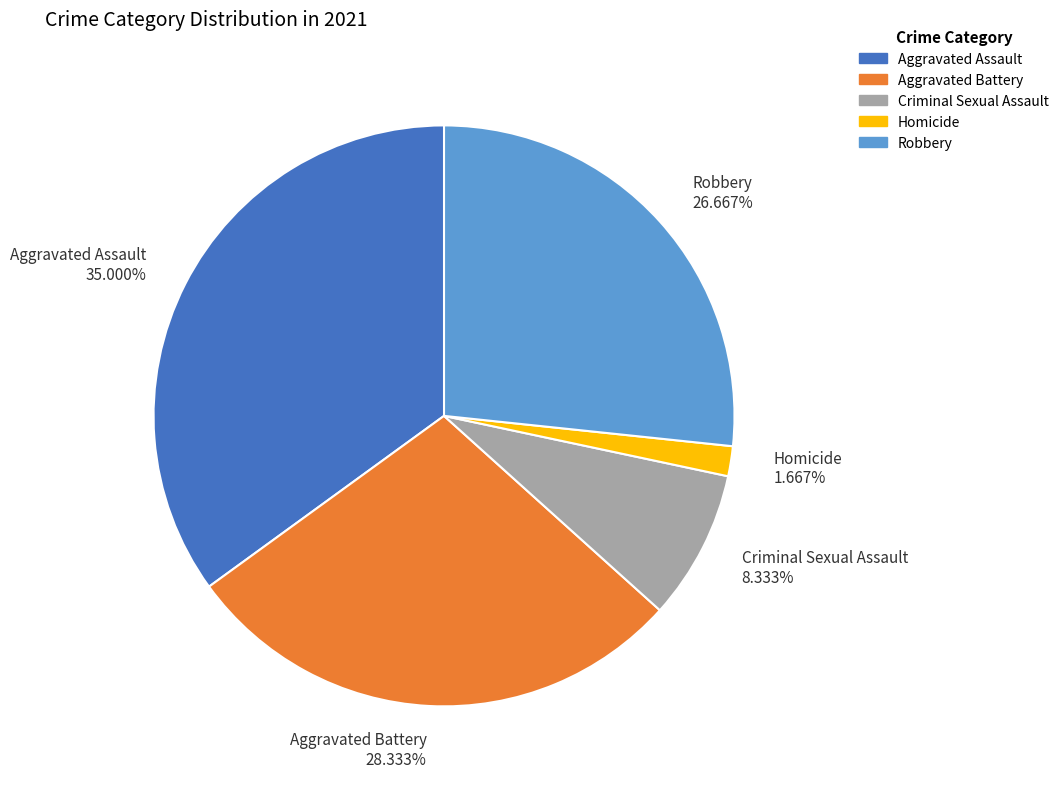

Rank the categories by value from highest to lowest.

Aggravated Assault, Aggravated Battery, Robbery, Criminal Sexual Assault, Homicide